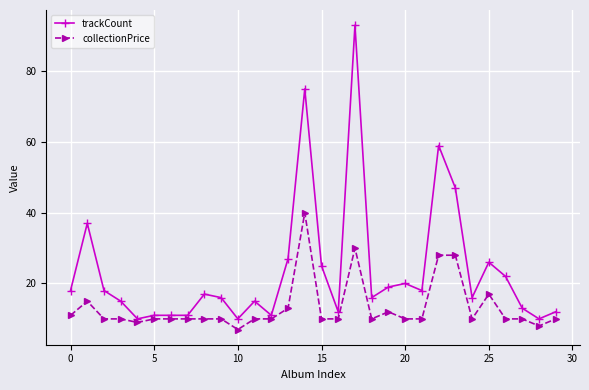

Which series has the largest range (max minus min)?

trackCount